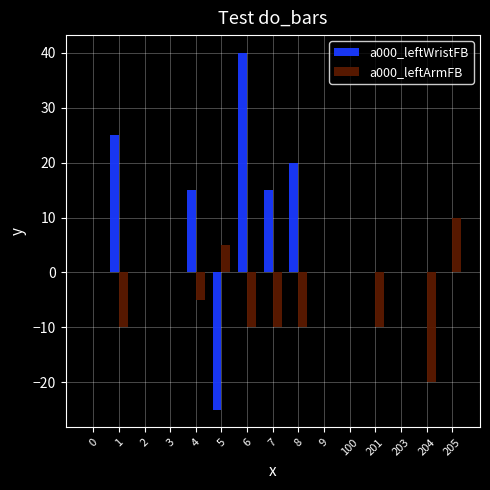

Is the value of a000_leftArmFB at 205 greater than the value of a000_leftWristFB at 7?

No